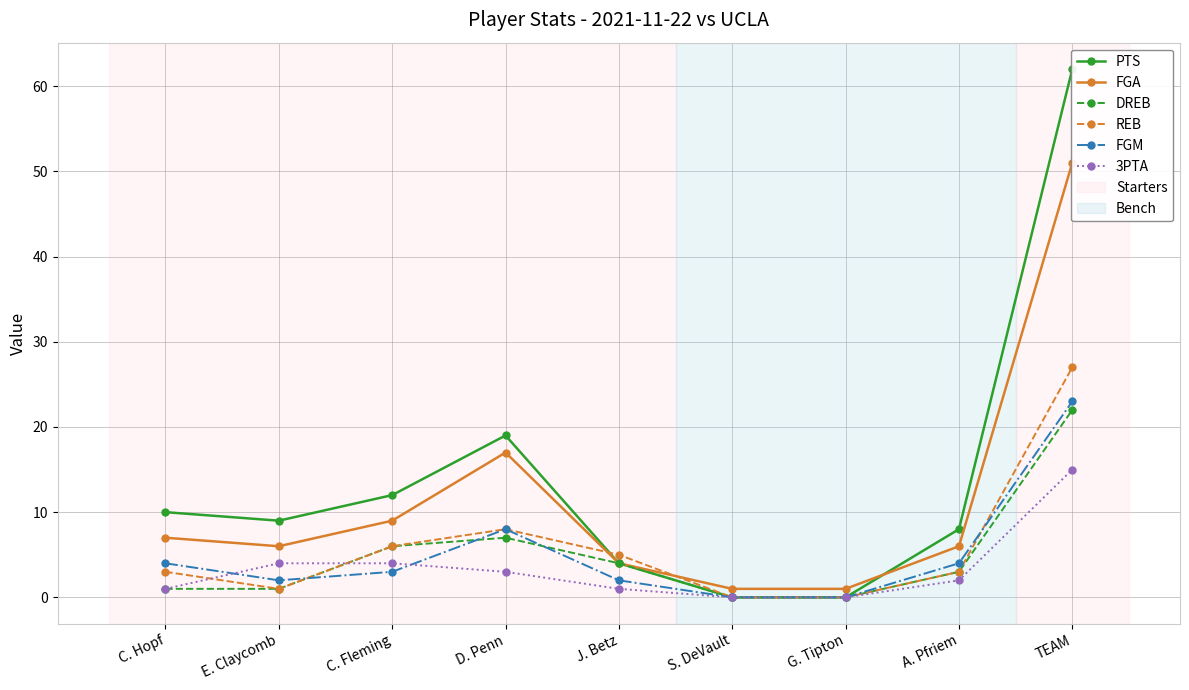

At which label does PTS reach its peak?

TEAM